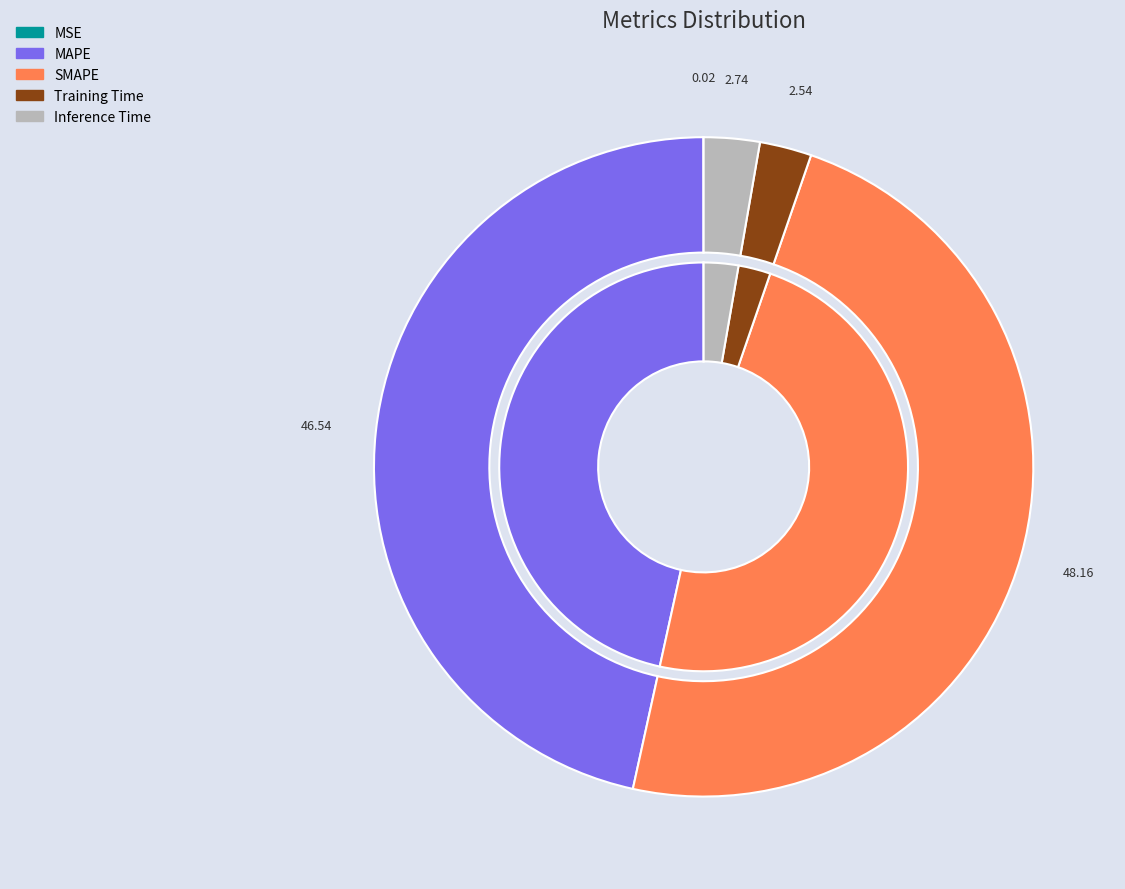

What percentage is the Inference Time slice, to the nearest percent?

3%